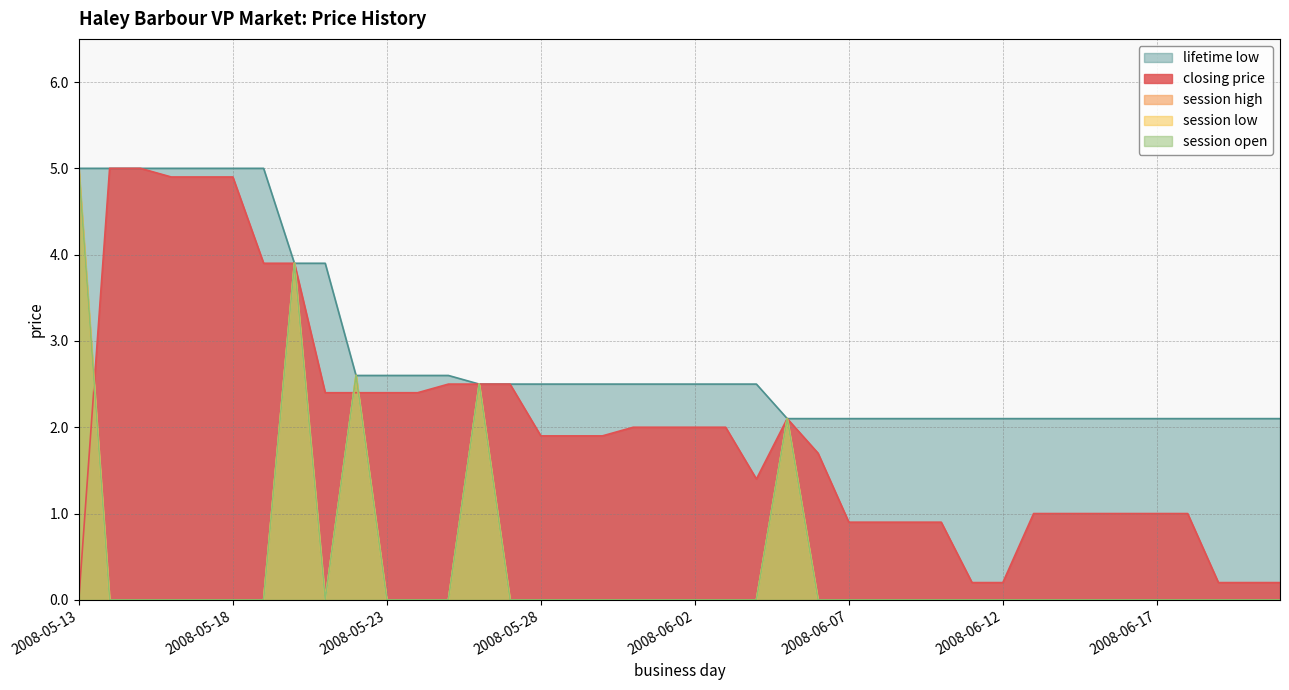

What are all the series names shown in the legend?

closing price, session high, session low, session open, lifetime low